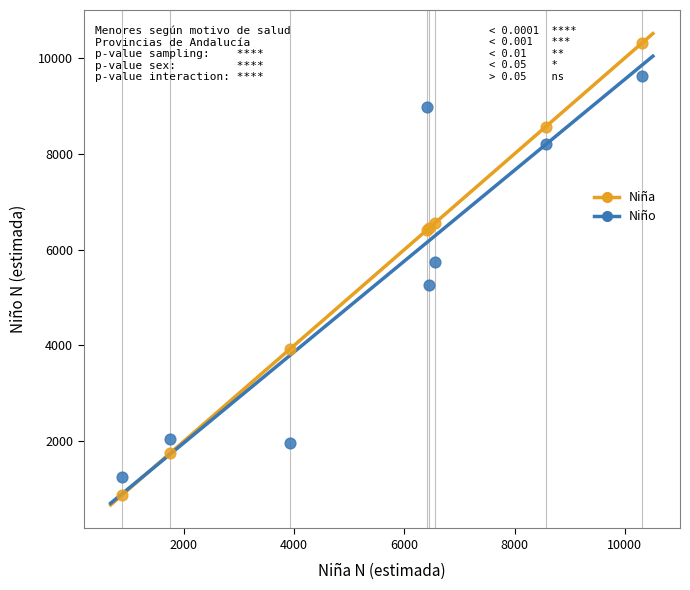

Which series has the widest spread of Y values?

Niña